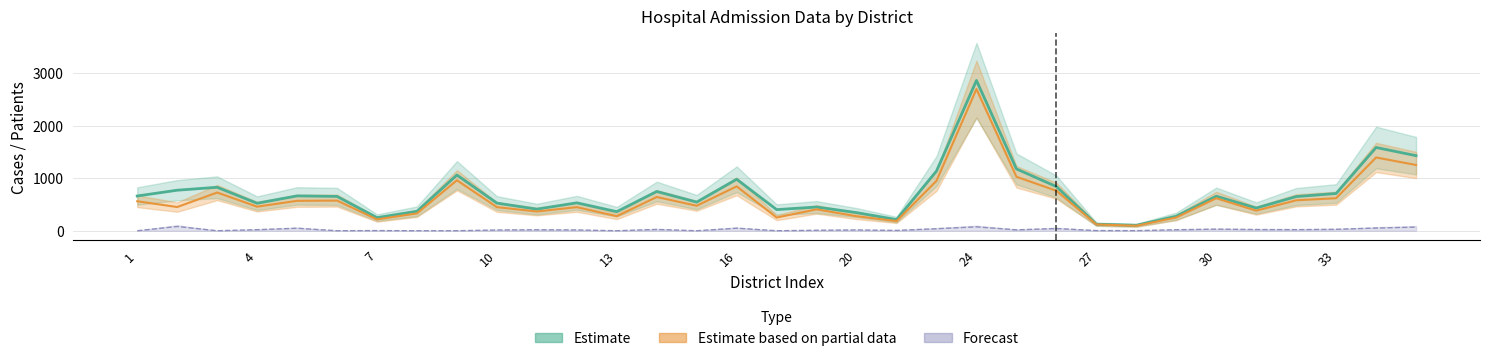

Is this an area chart (filled region under the line)?

No